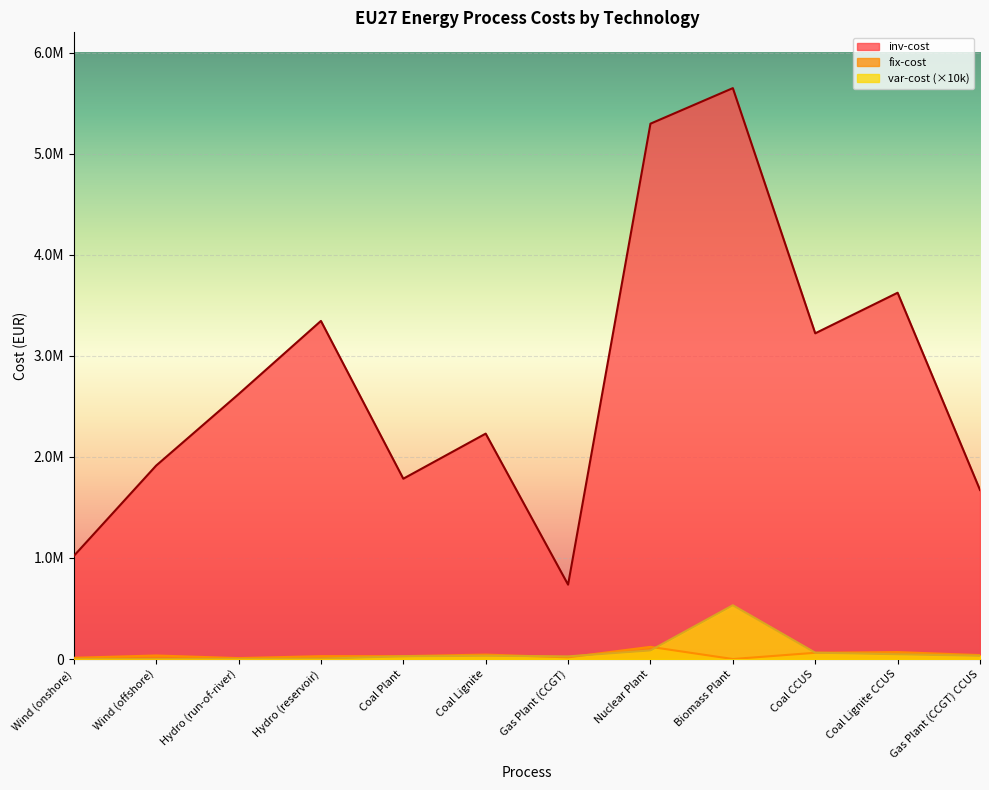

What is the difference between the maximum and minimum values in the inv-cost series?

4912091.8